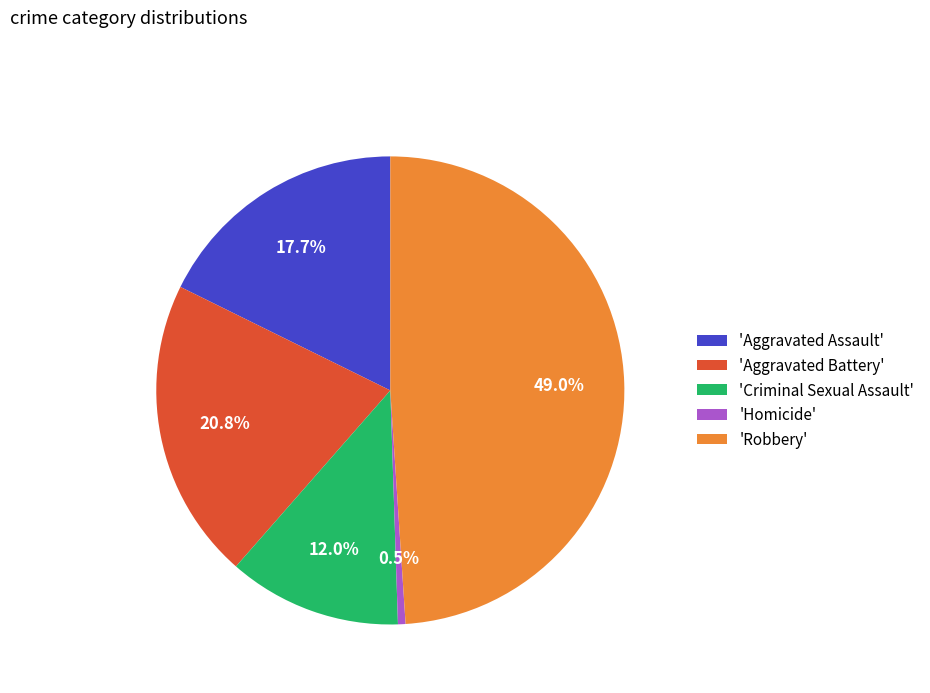

How many segments does this pie chart have?

5